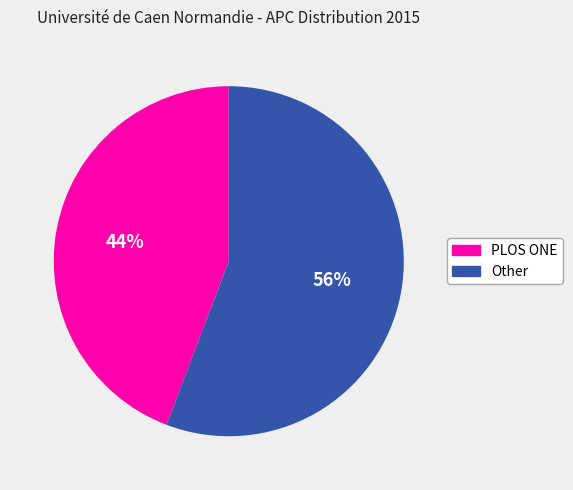

To the nearest percent, what is the difference between the largest and smallest slice percentages?

12%